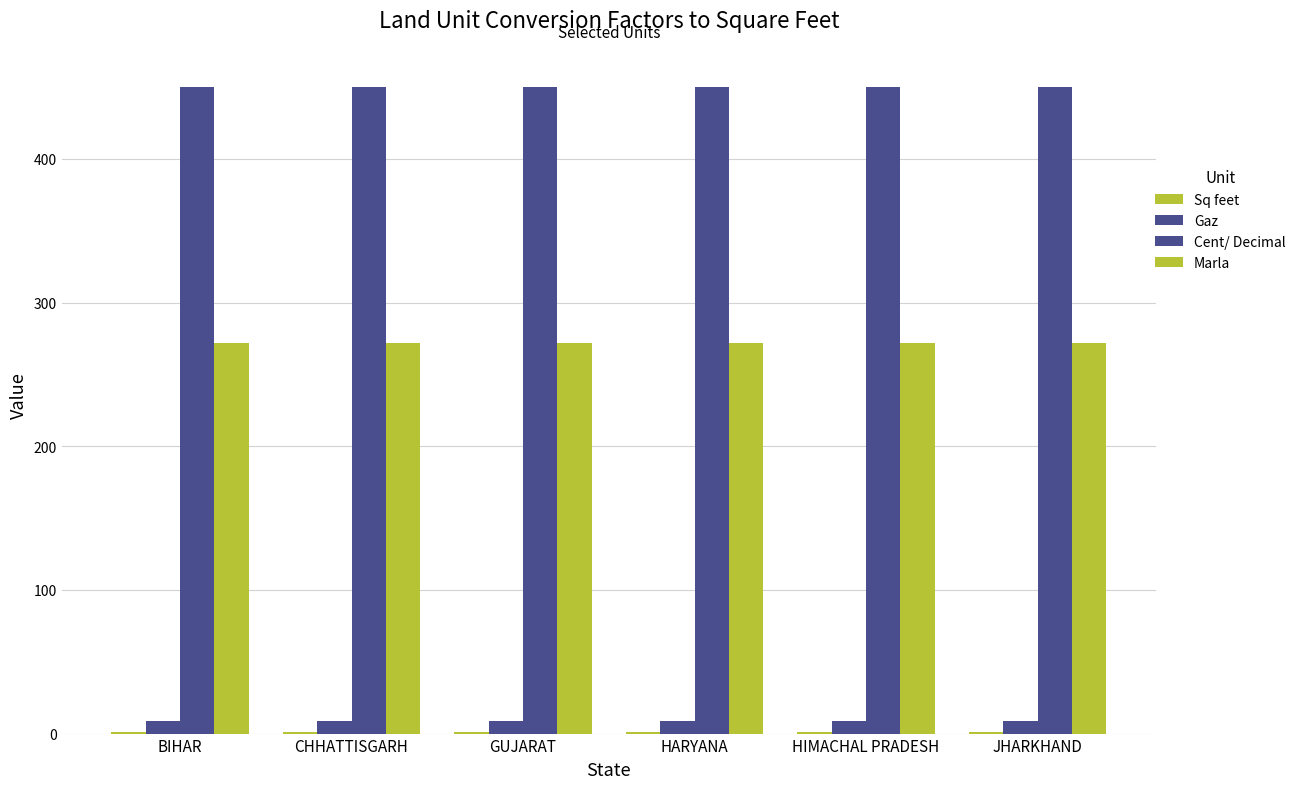

The Sq feet series shows 1 at CHHATTISGARH. True or false?

True